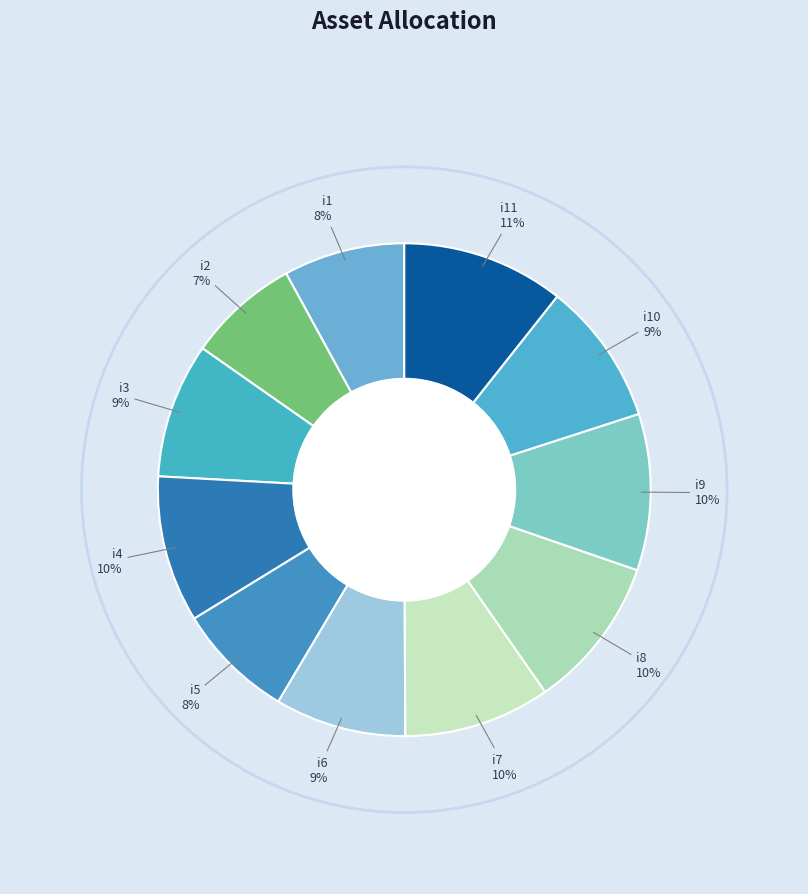

Do i9 and i7 together represent more than half of the pie?

No